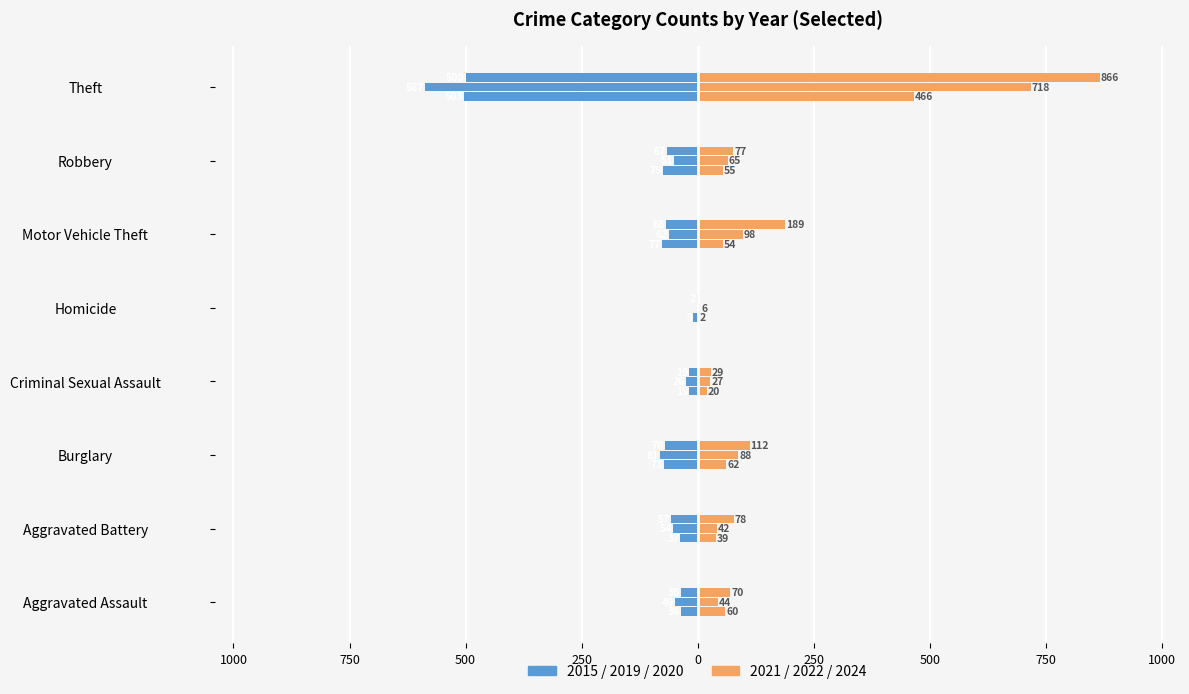

At which label does 2022 first exceed 65?

Burglary